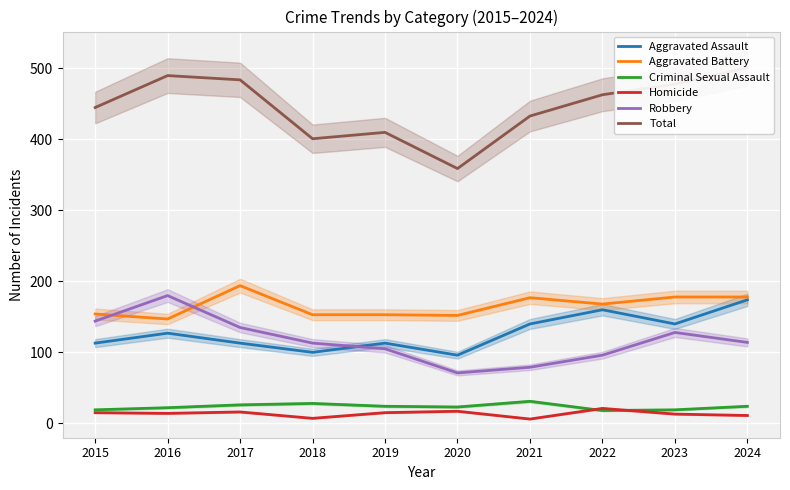

Where is the first local maximum for Aggravated Assault?

2016